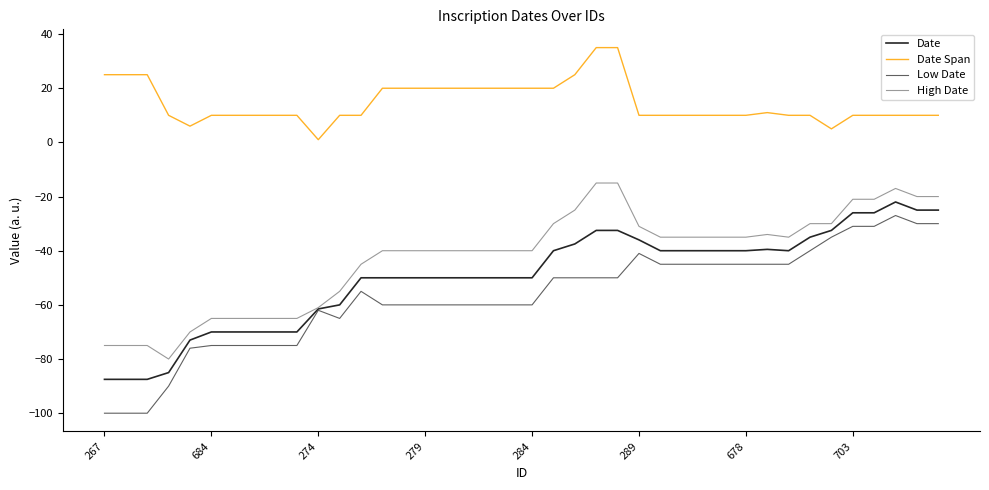

True or false: Date and Date Span intersect in this chart.

False